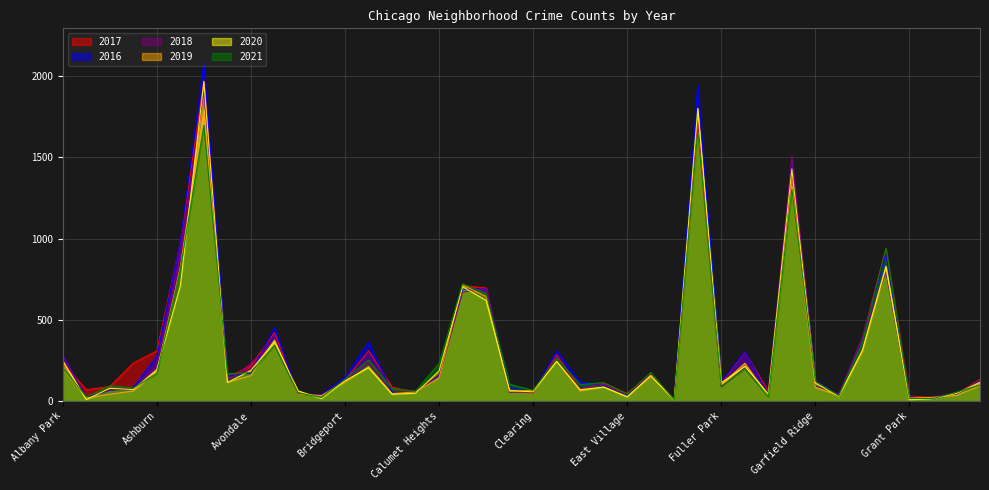

The value of 2017 at Chinatown is 63. True or false?

True